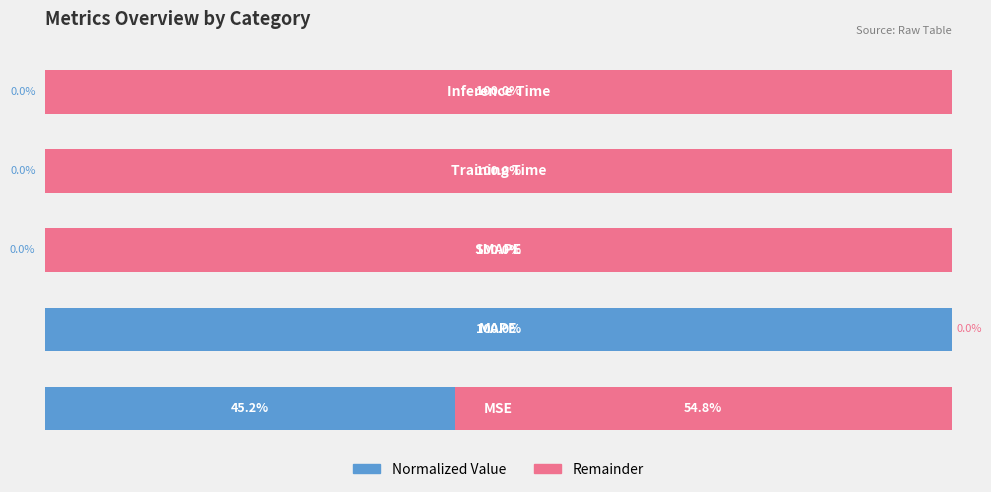

How many bars are there in total?

10